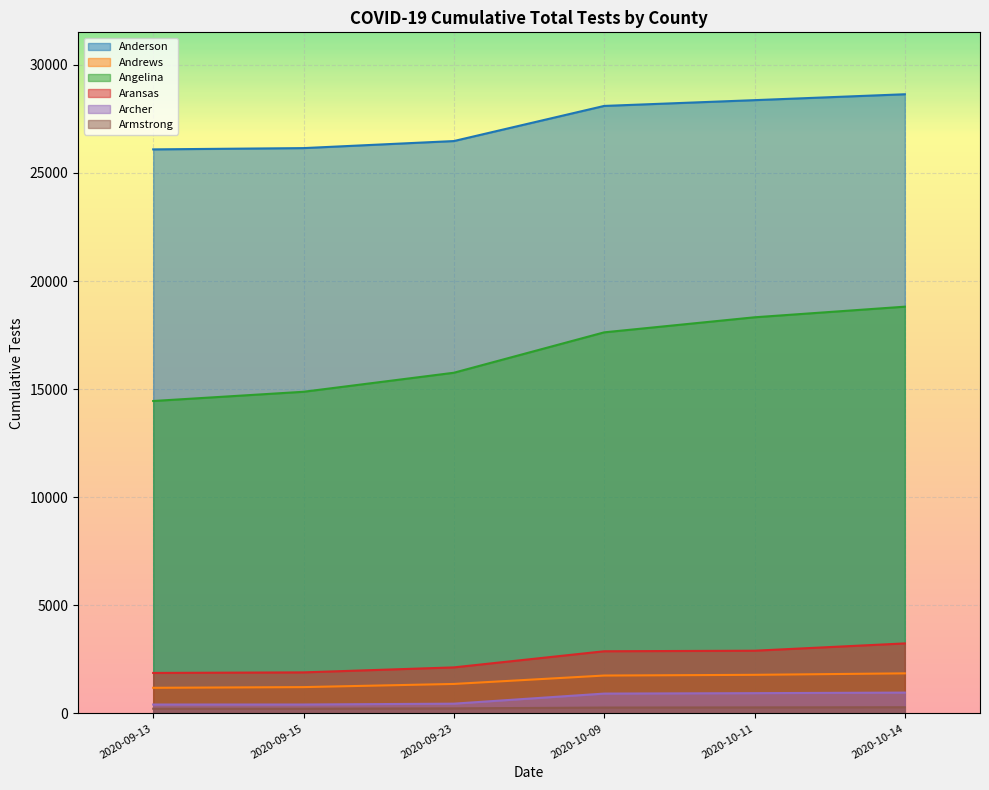

Is it true that Anderson equals 26091 at 2020-09-13?

True